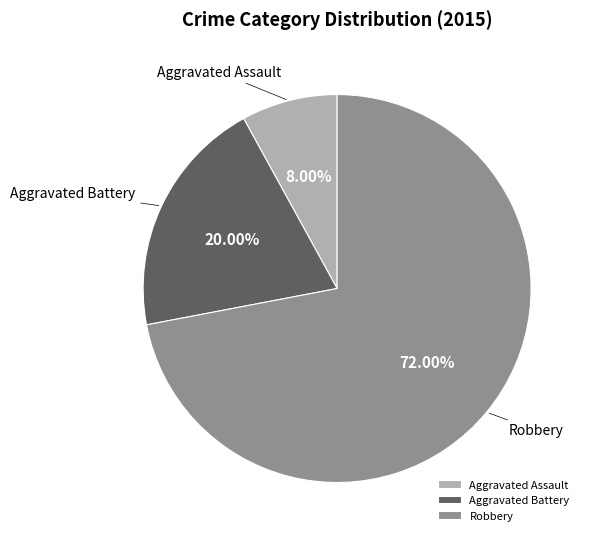

Which category has the smallest portion of the pie?

Aggravated Assault